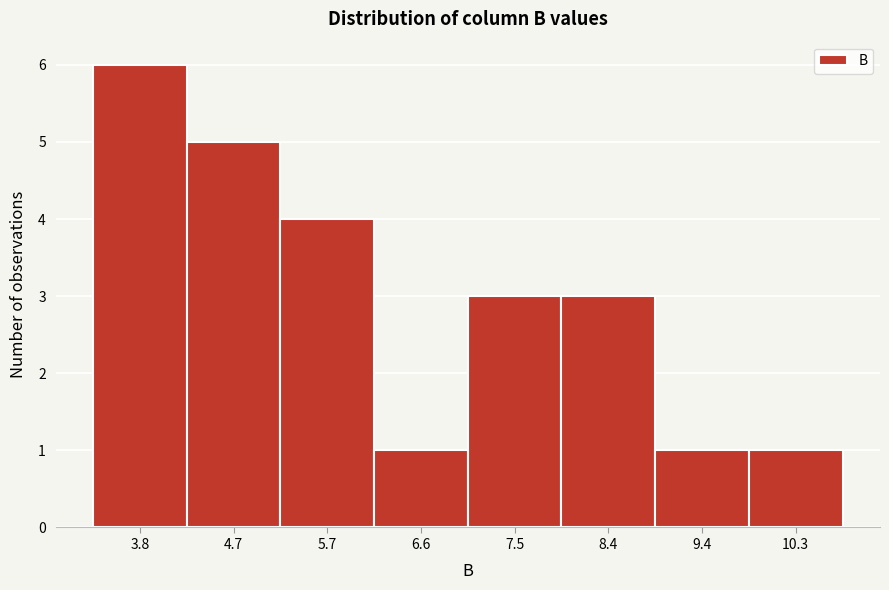

Reading left to right, what are all the values shown in this chart?

6	5	4	1	3	3	1	1